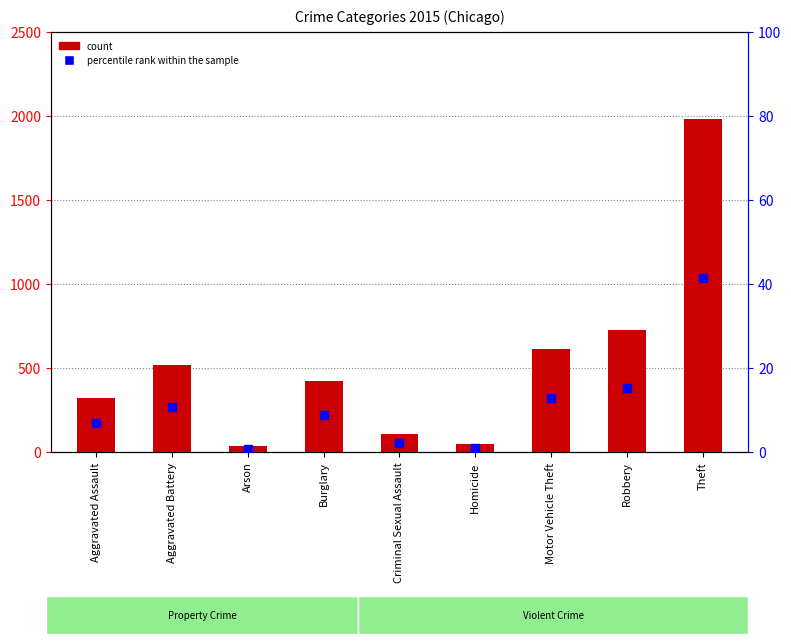

Which series reaches the minimum Y coordinate?

percentile rank within the sample